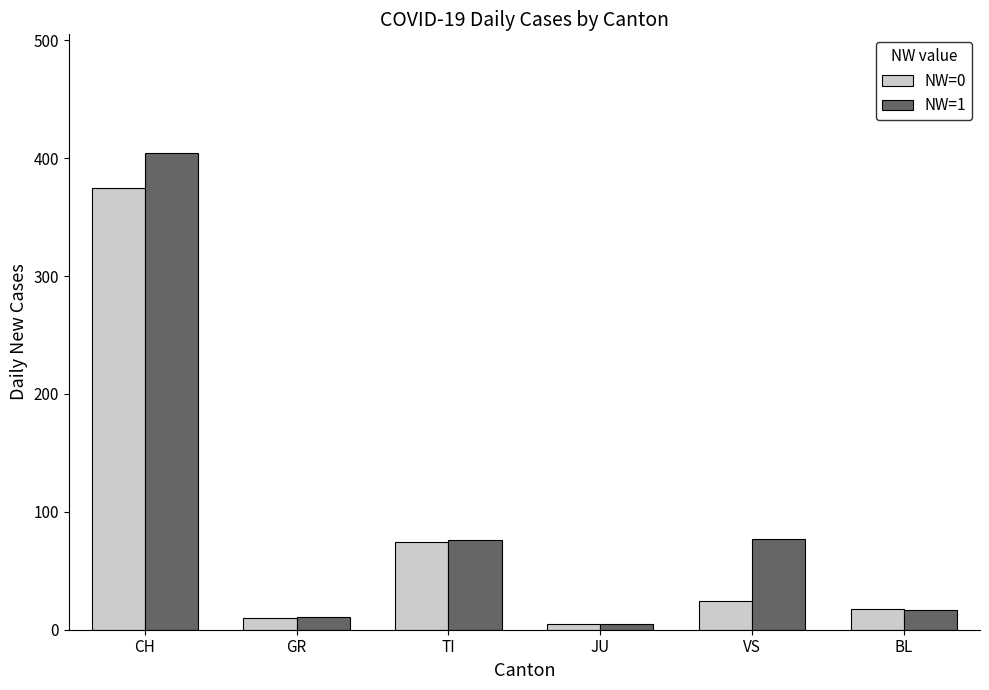

What is the approximate value of NW=1 at GR?

11